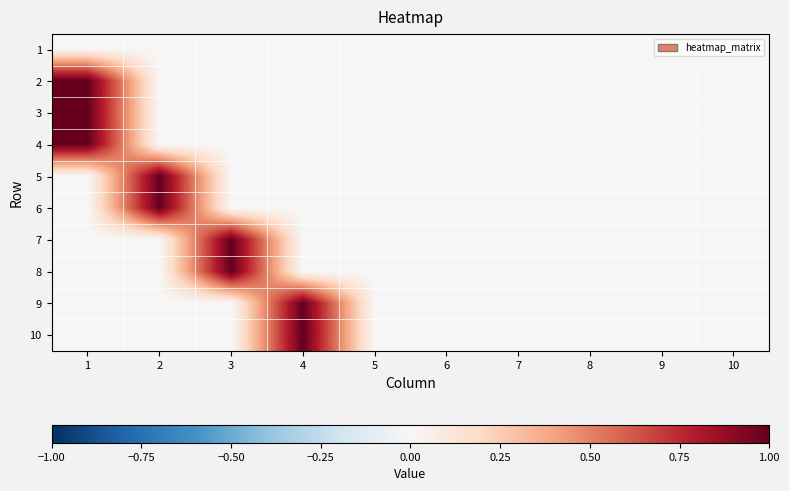

At which category is the sum across all series the highest?

1